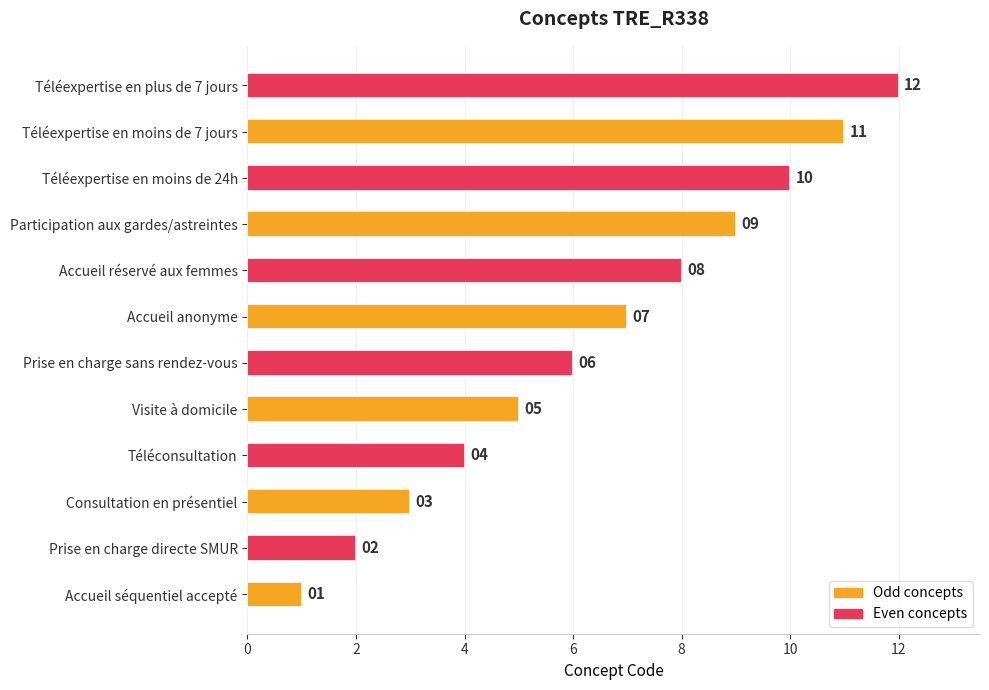

Which has a higher value, Téléexpertise en moins de 24h or Téléconsultation?

Téléexpertise en moins de 24h